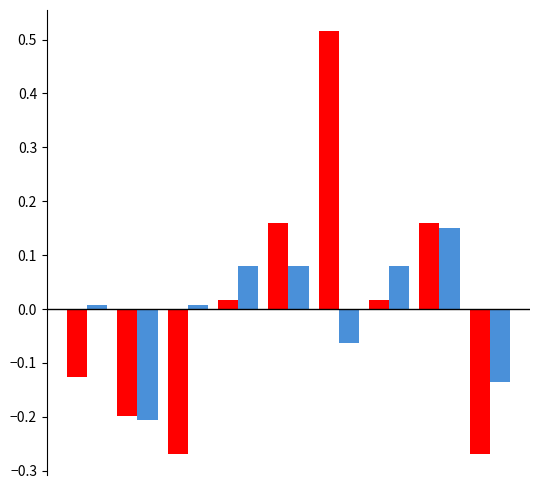

What is the maximum value shown in the chart?

0.5